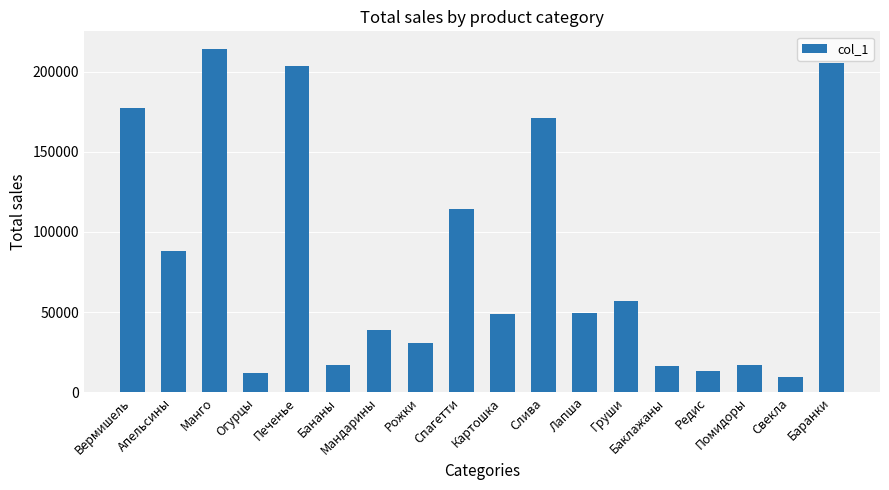

What is the label of the 3rd bar from the right?

Помидоры